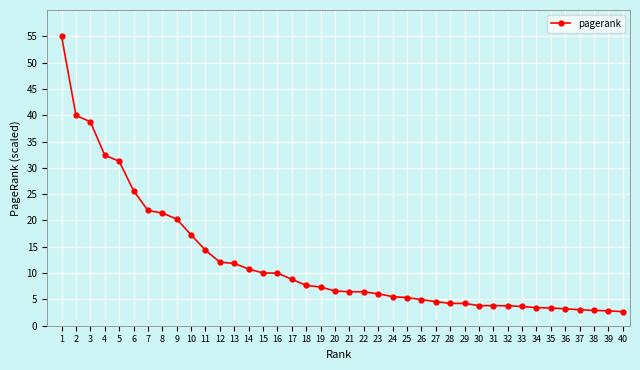

The chart shows a value of 9.7 at 20. True or false?

False